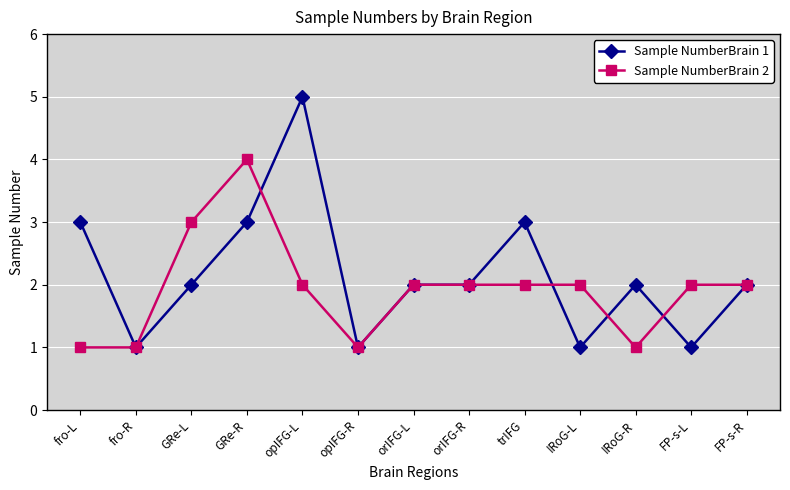

What is the approximate value of Sample NumberBrain 1 at opIFG-L?

5